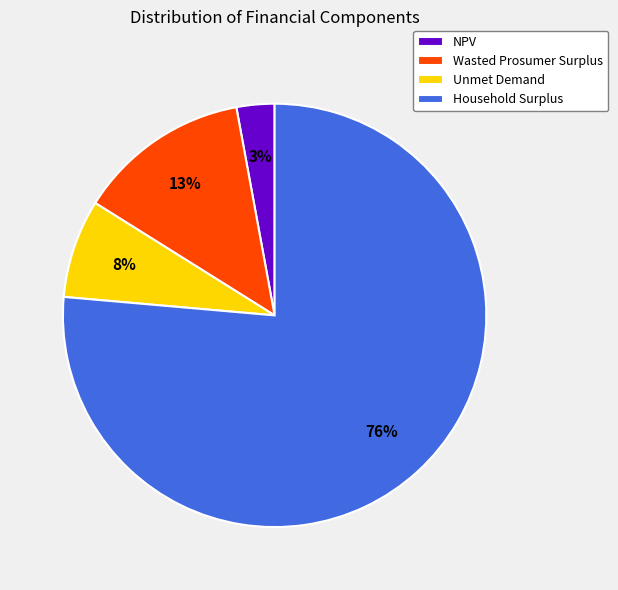

Which category accounts for the majority?

Household Surplus